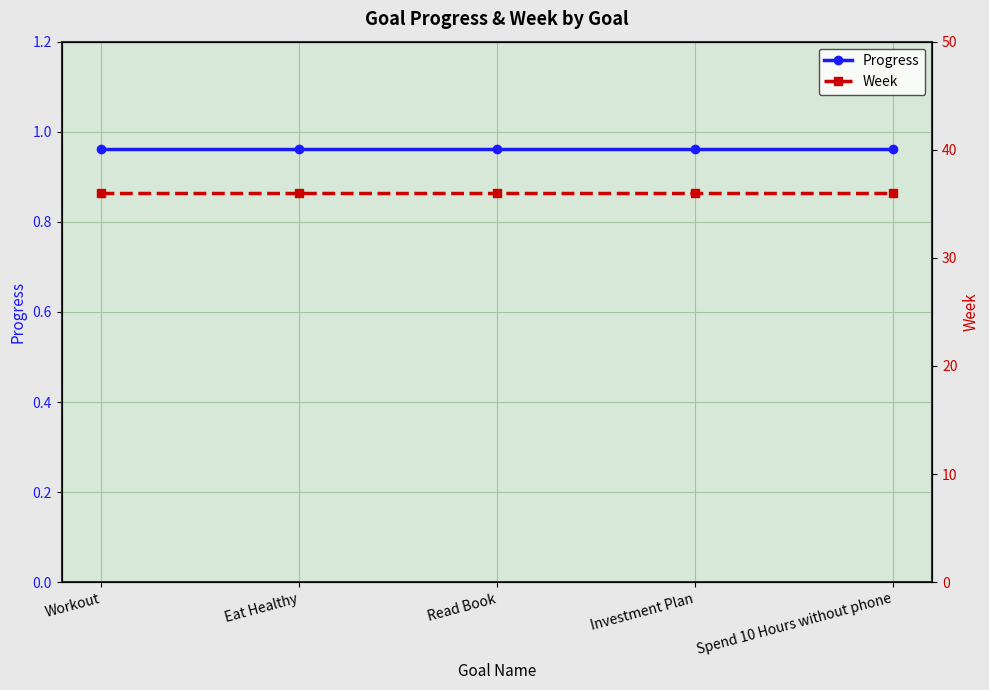

True or false: Week and Progress cross at least once.

False